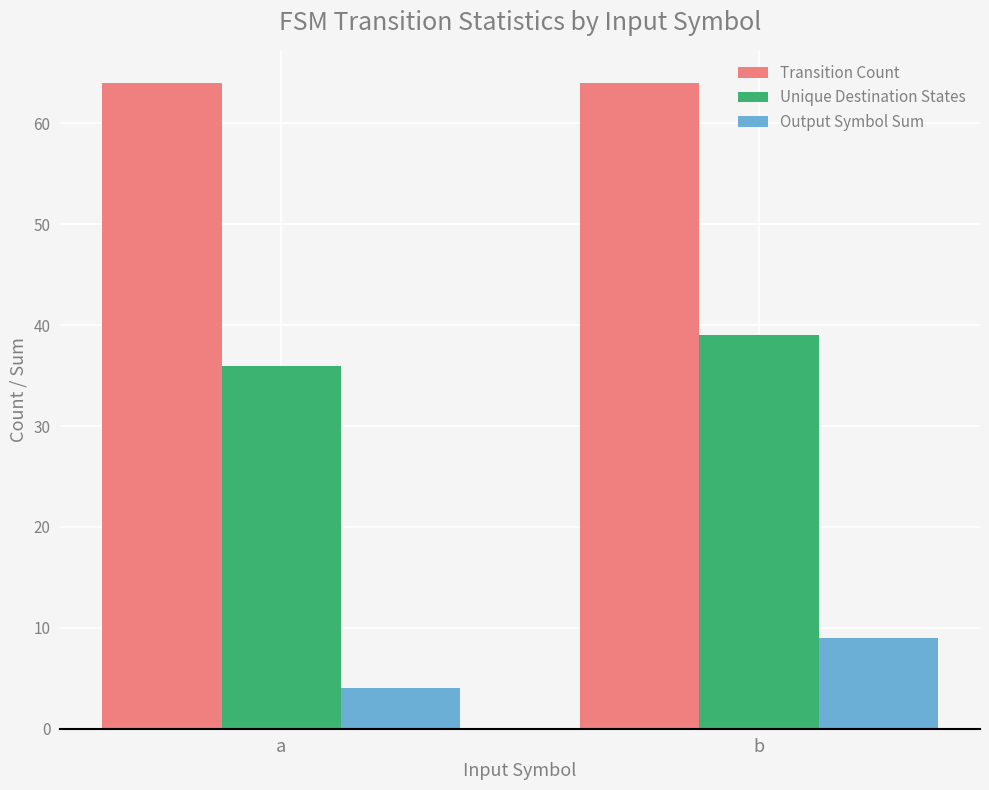

Reading left to right, transcribe all the data shown in this chart.

Transition Count: 64	64
Unique Destination States: 36	39
Output Symbol Sum: 4	9